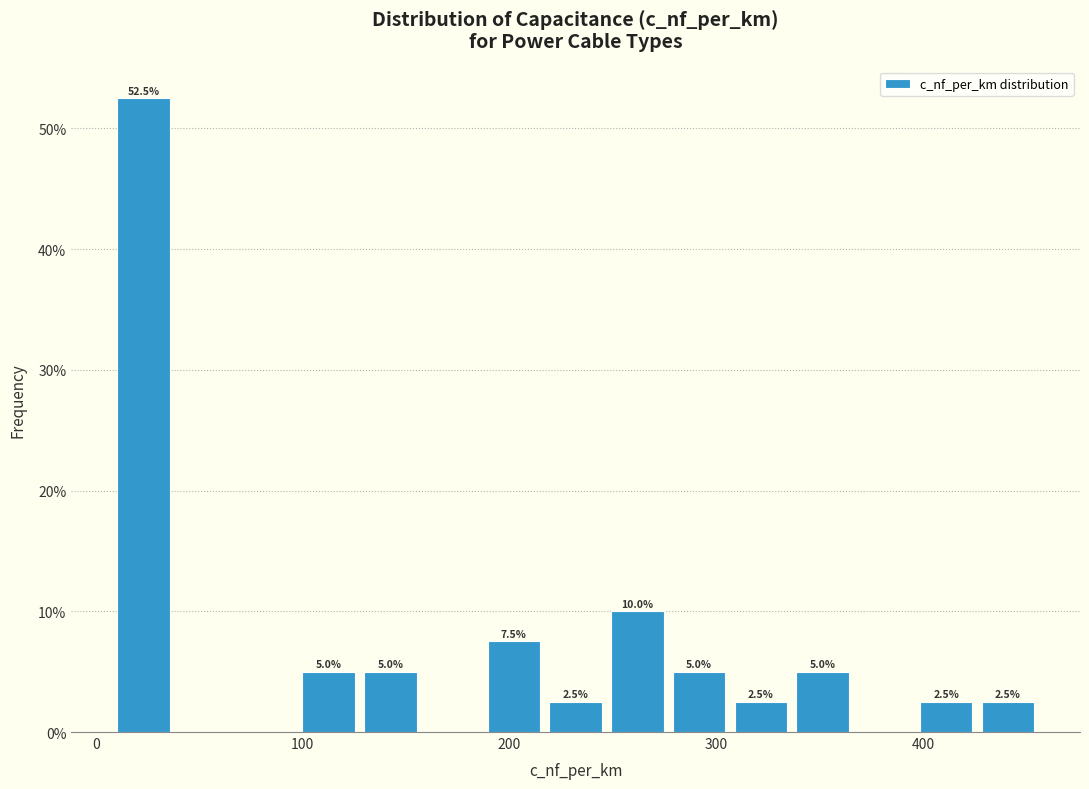

Around what value on the x-axis is the tallest bar? Give the approximate position of its centre, as read against the axis.

20